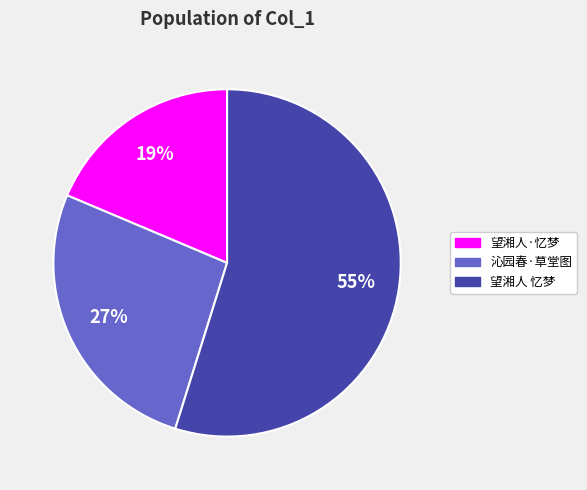

Rank the categories by value from highest to lowest.

望湘人 忆梦, 沁园春·草堂图, 望湘人·忆梦